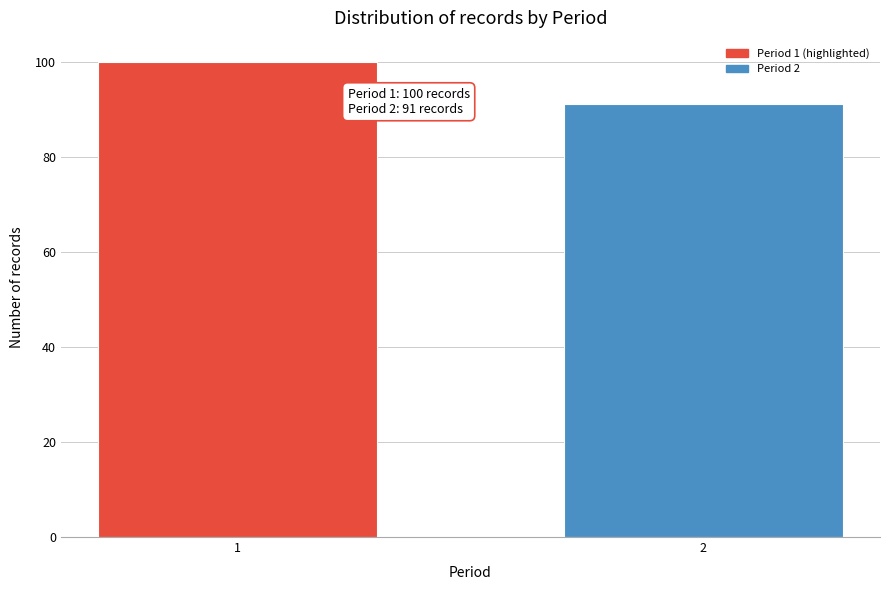

Reading right to left, list all the values displayed in this chart.

91	100